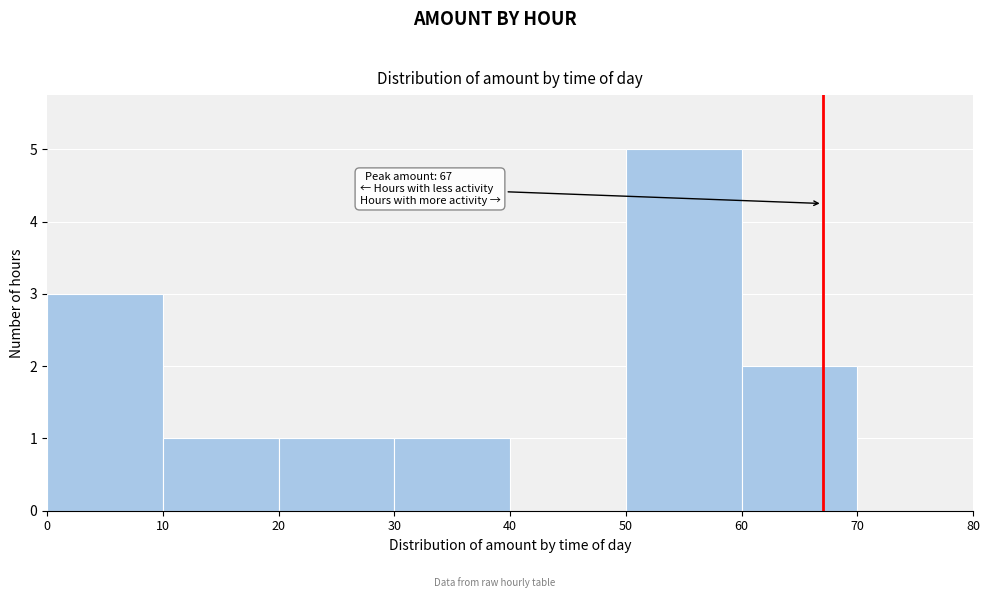

Over which range of the x-axis is the bar tallest?

50 to 60